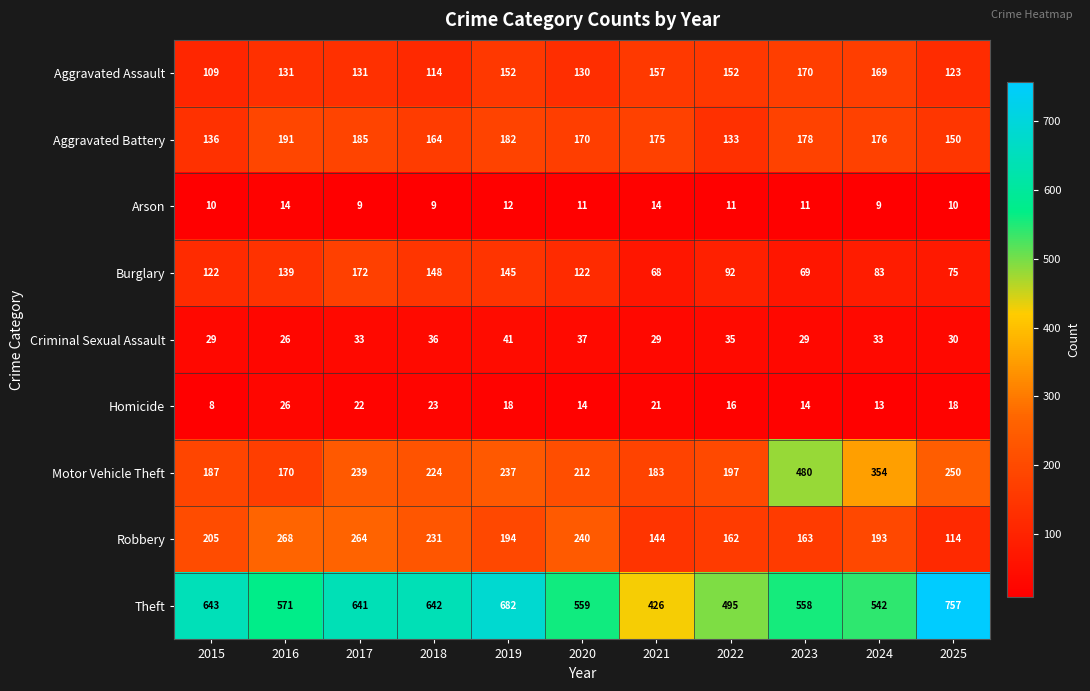

The Robbery series shows 194 at 2019. True or false?

True